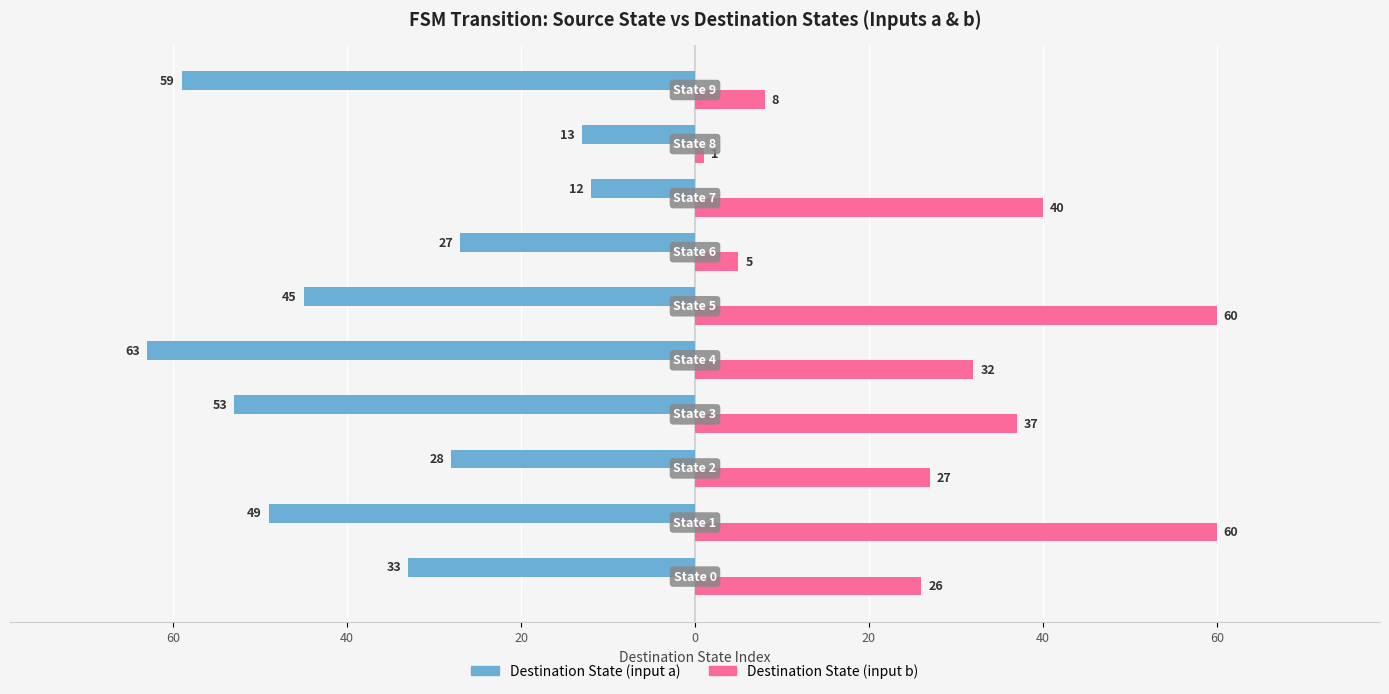

Which series has the widest spread of values?

Destination State (input b)